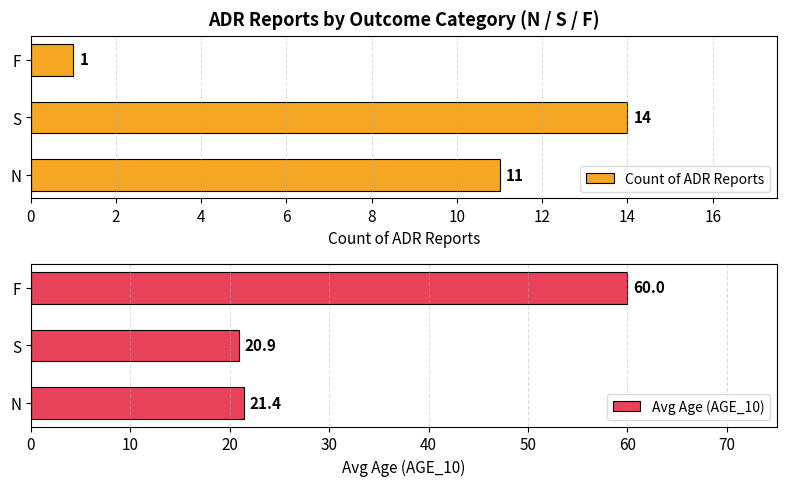

Where is Count of ADR Reports nearest to the value 7?

N